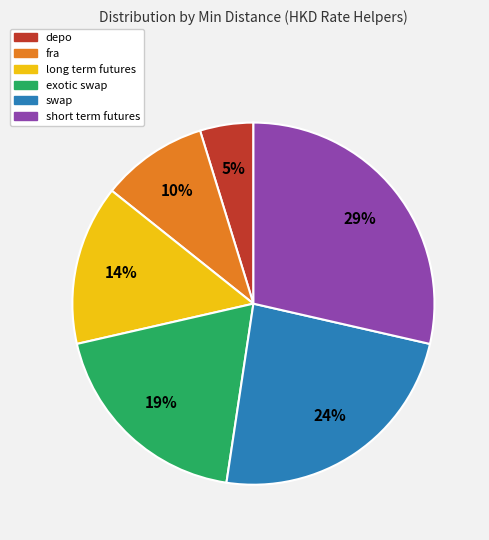

Which category has the smallest portion of the pie?

depo